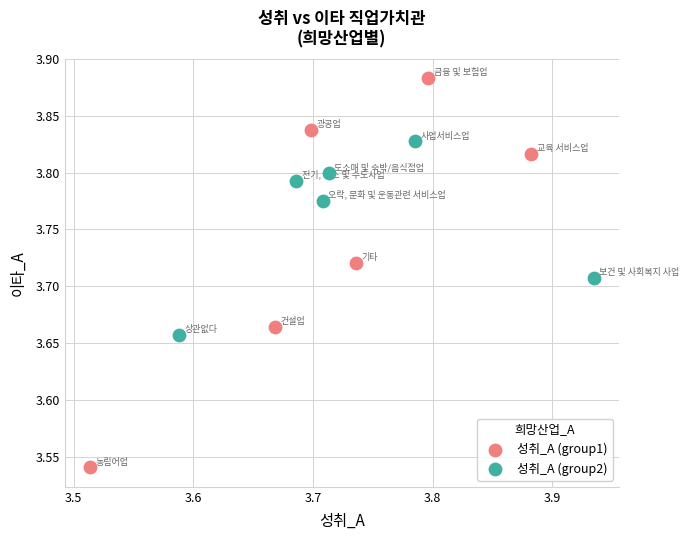

Which series has the largest Y range (max minus min)?

성취_A (group1)